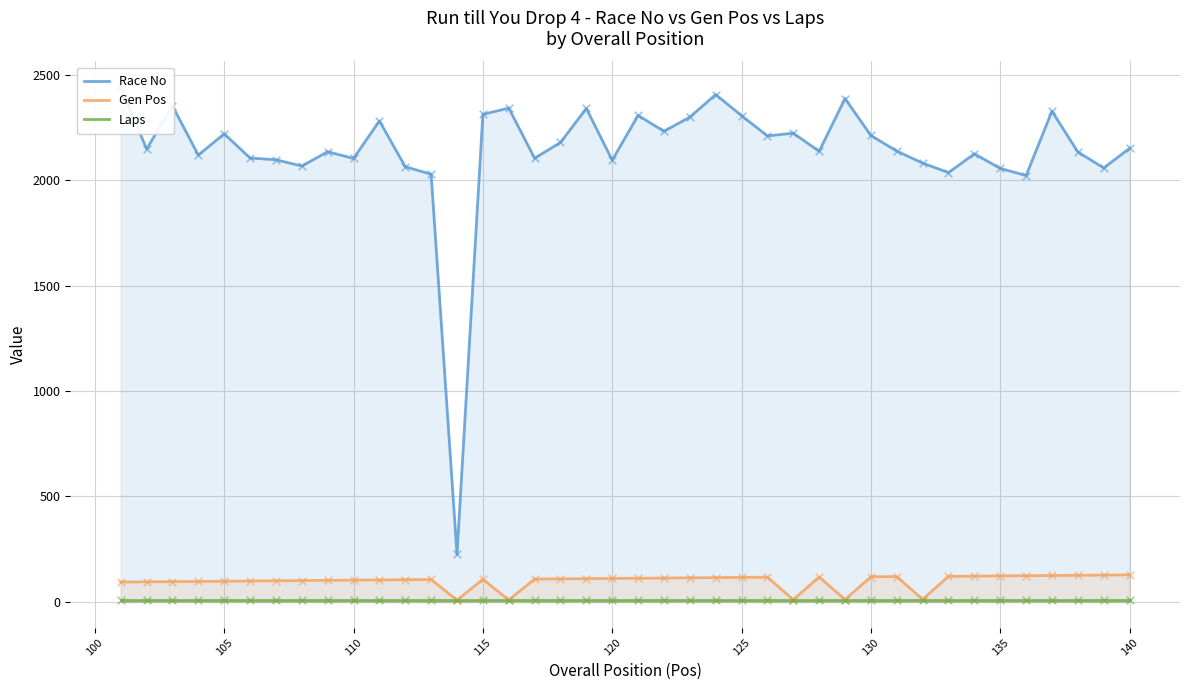

Which series has the largest total across all categories?

Race No